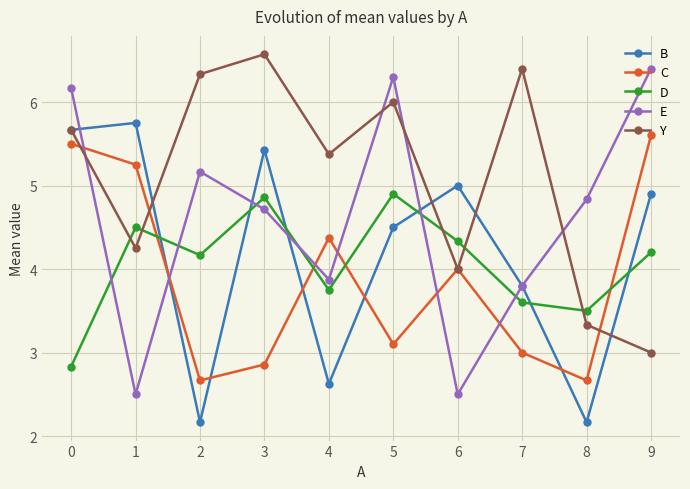

Where do E and D first cross each other?

0 and 1